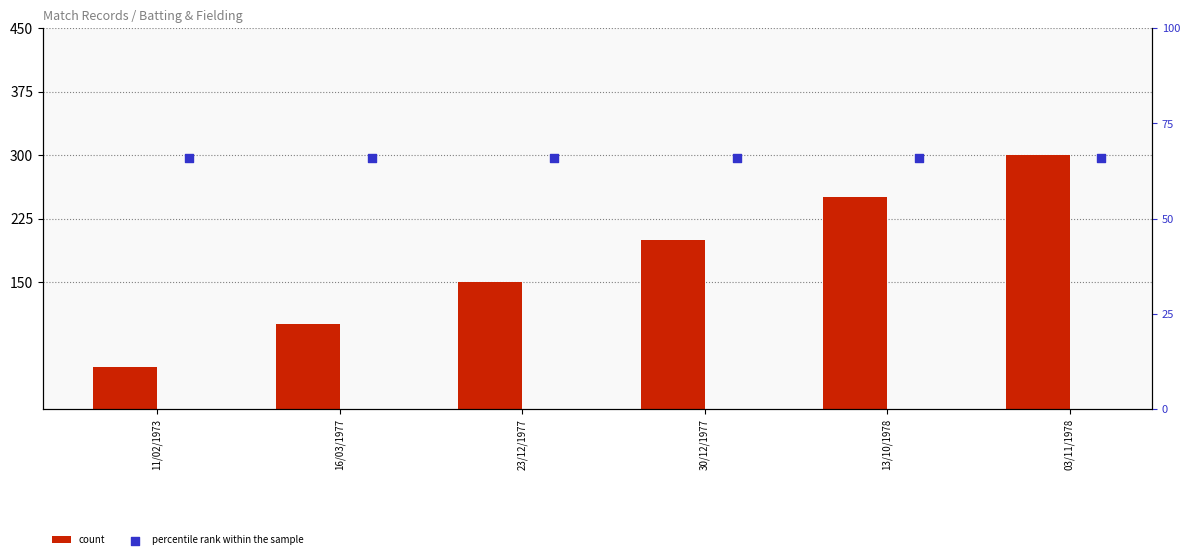

Is the value of count at 23/12/1977 greater than the value of percentile rank within the sample at 30/12/1977?

Yes